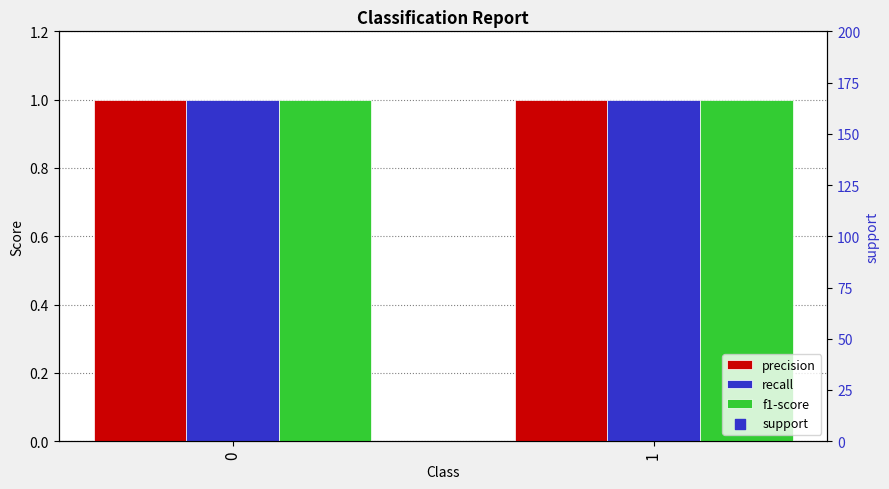

Which series has the largest total across all categories?

support